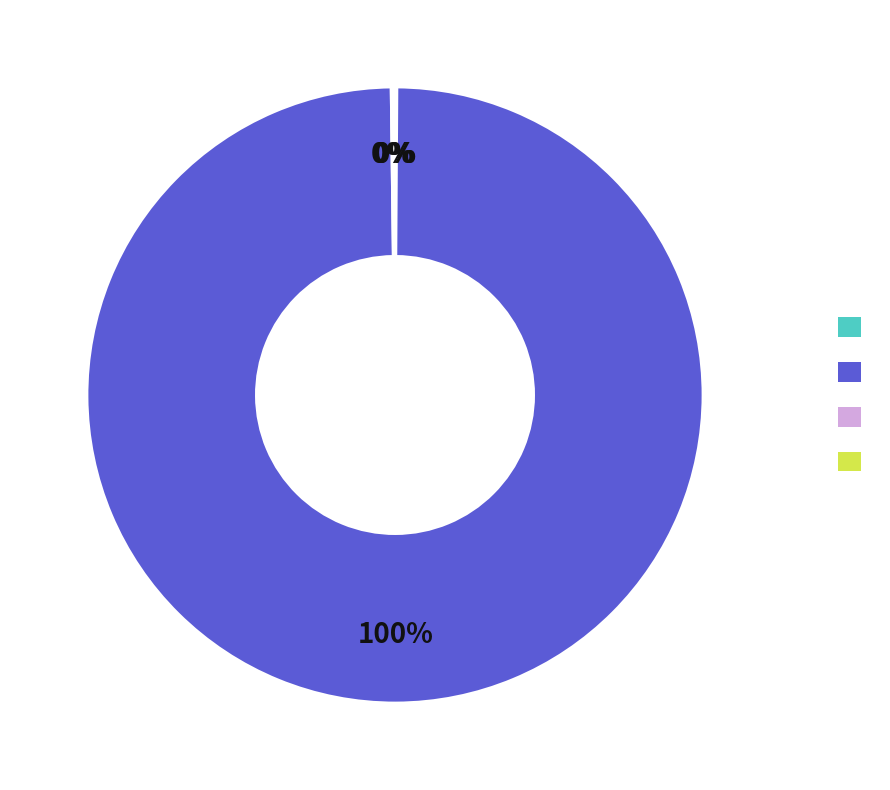

Is there a majority slice in this chart?

Yes